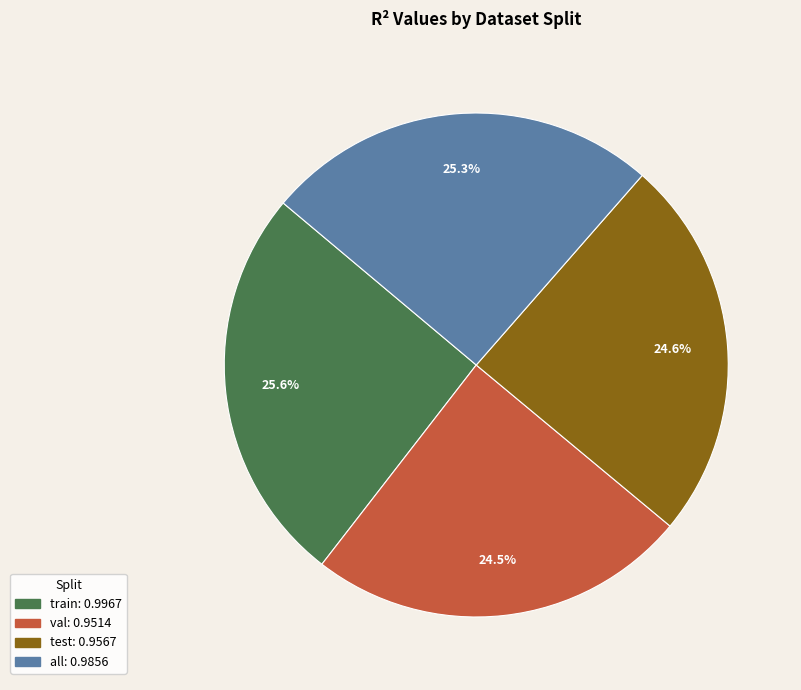

To the nearest percent, what portion does all represent?

25%